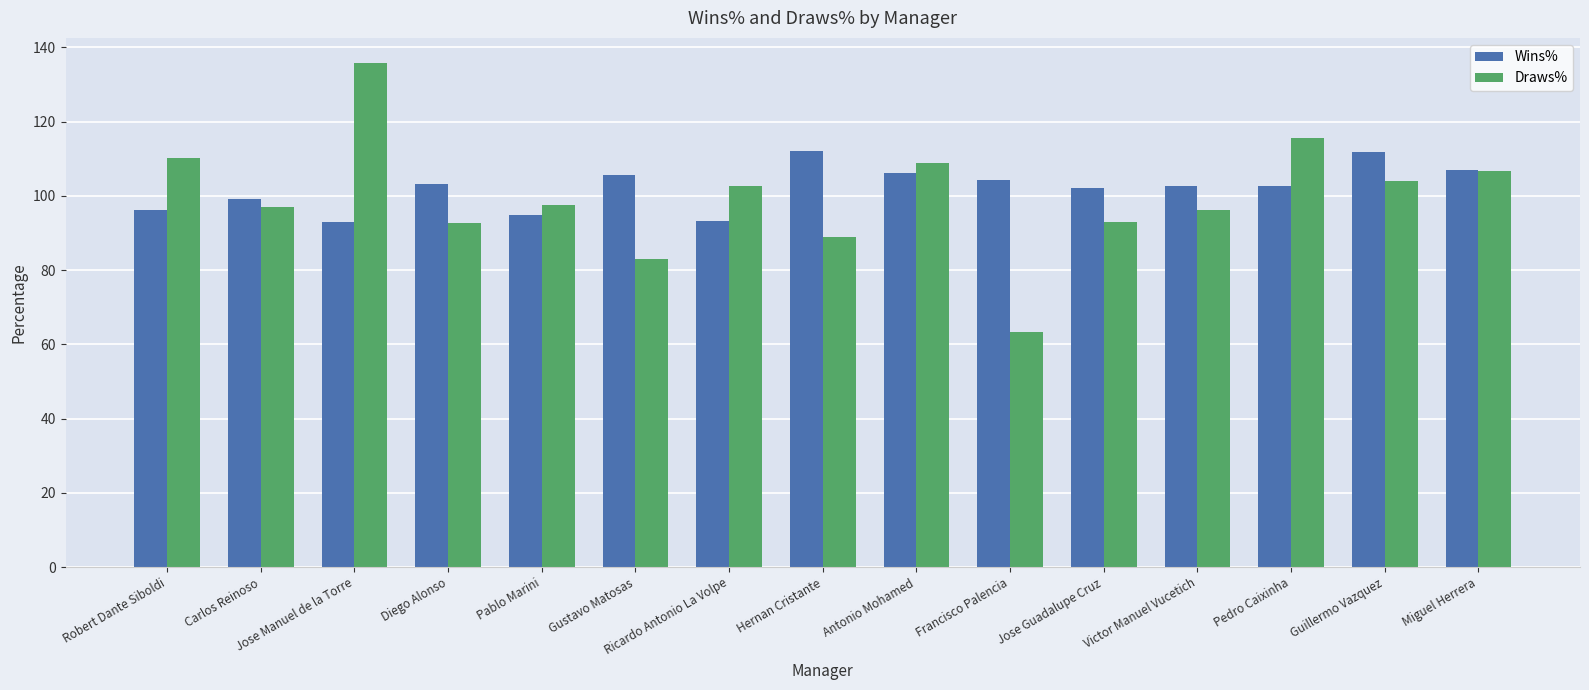

Is the value of Wins% at Guillermo Vazquez greater than the value of Draws% at Ricardo Antonio La Volpe?

Yes